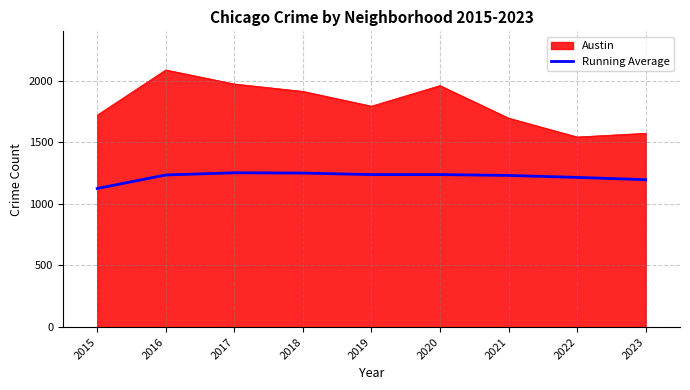

The Austin series shows 1695.0 at 2021. True or false?

True